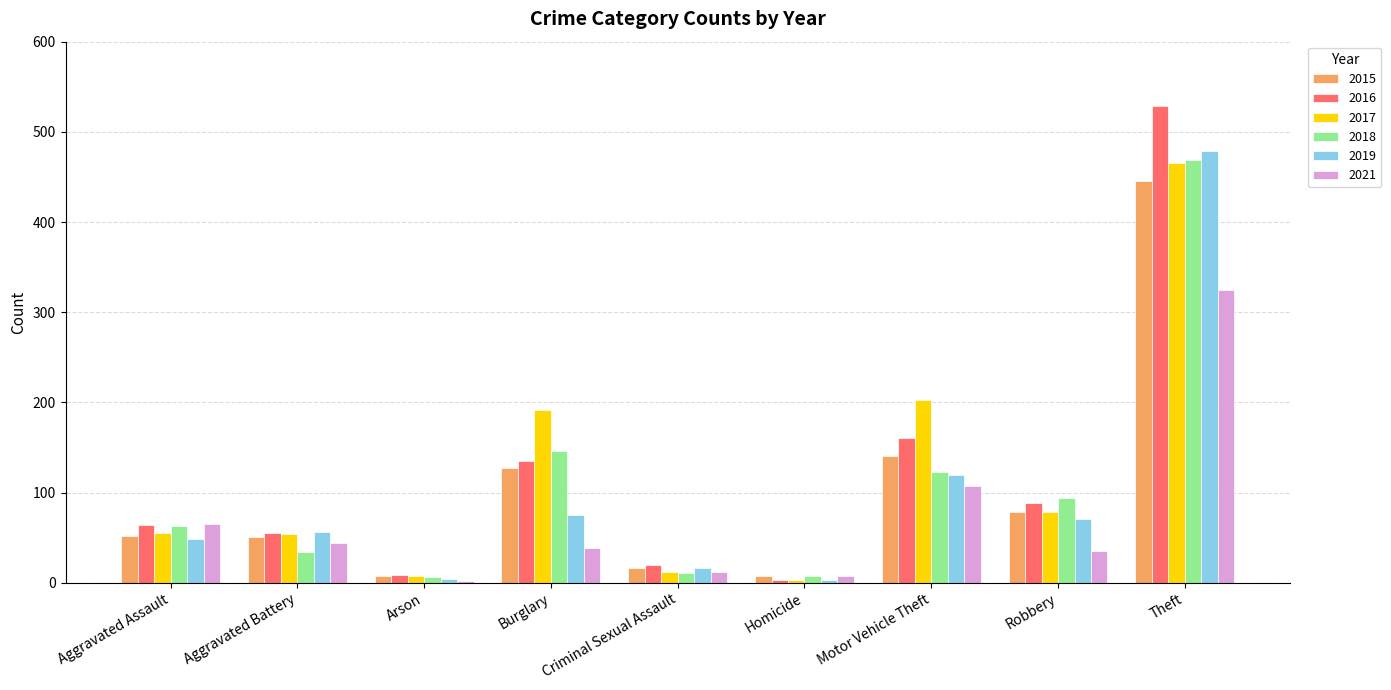

Which label corresponds to the largest value in the chart?

Theft